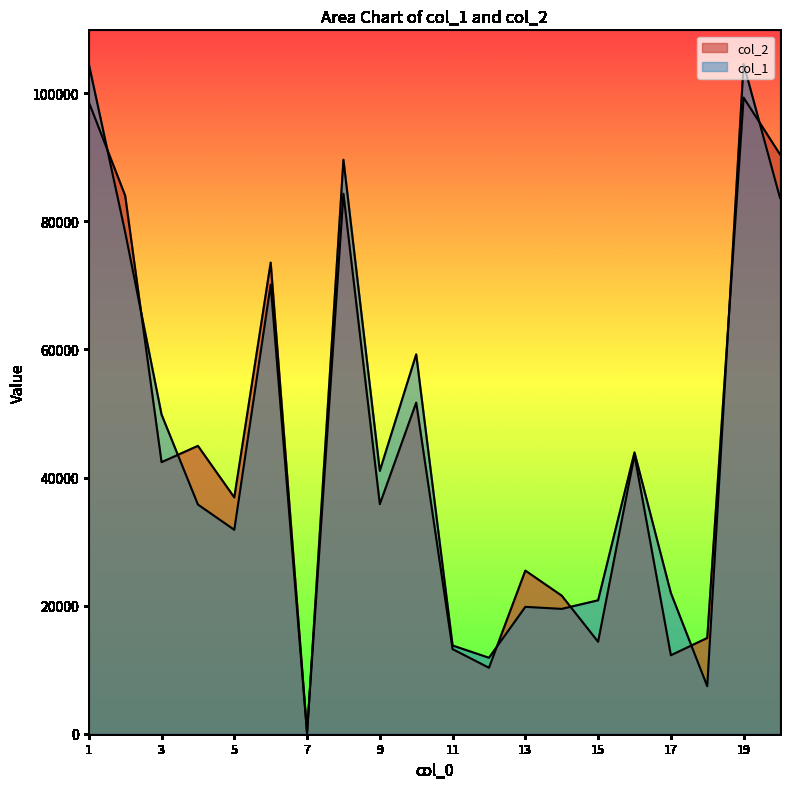

Between 10 and 13, which series saw the biggest shift?

col_1